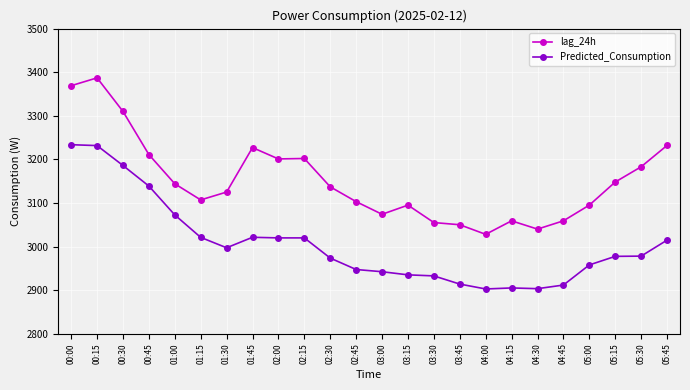

What value does the Predicted_Consumption series have at 03:30?

2932.7